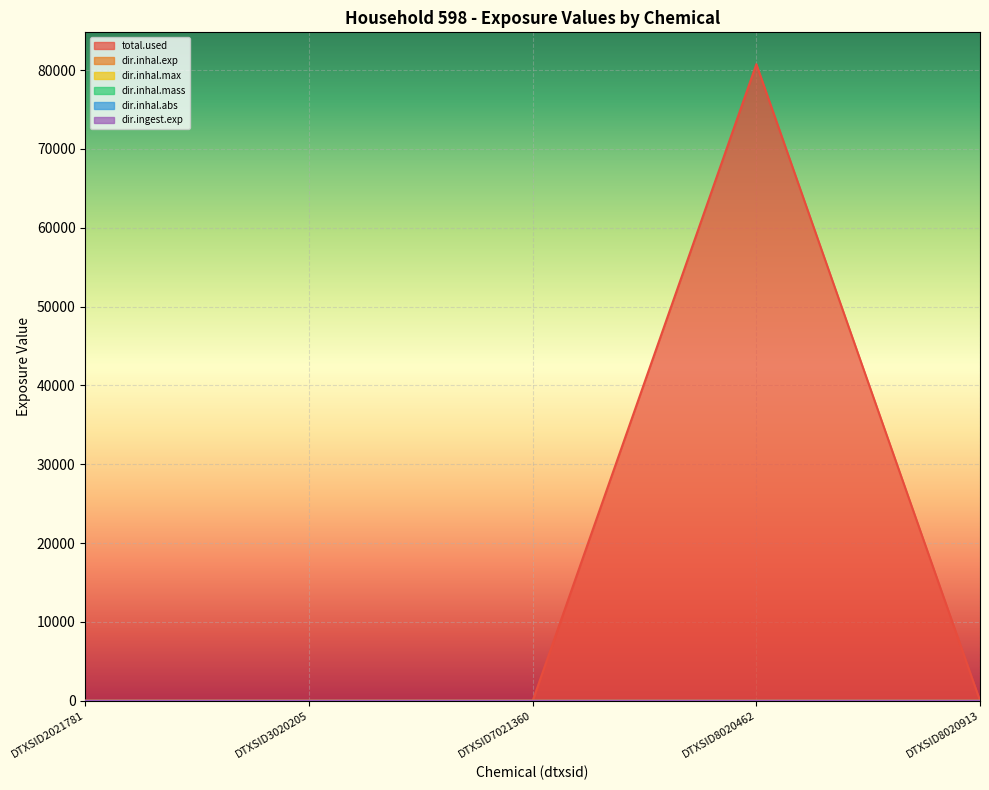

True or false: total.used and dir.inhal.mass intersect in this chart.

False